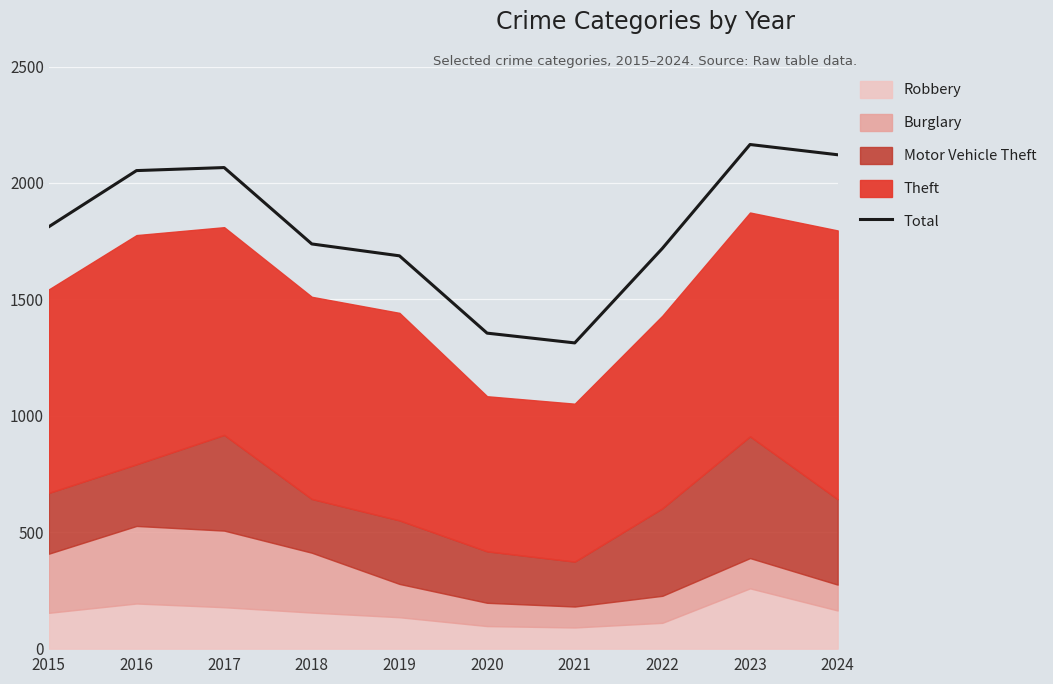

What is the sum of all values?

18029